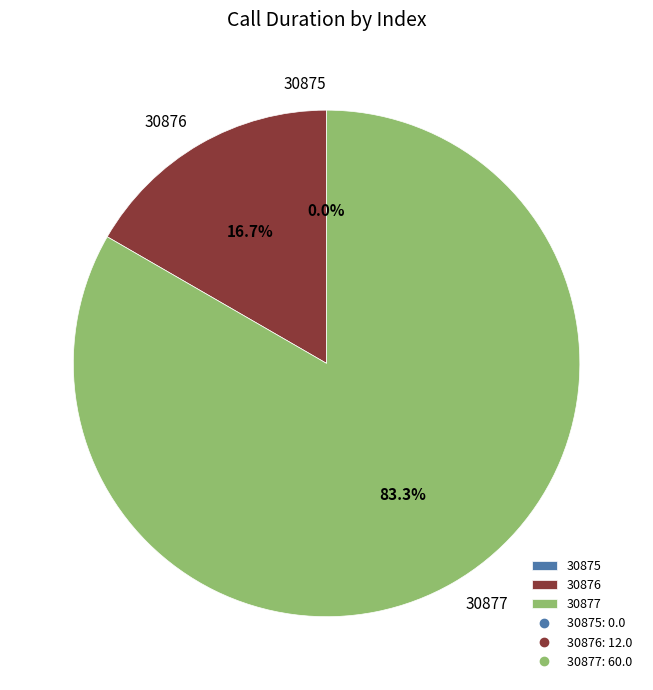

What portion of the pie excludes 30875?

100.0%